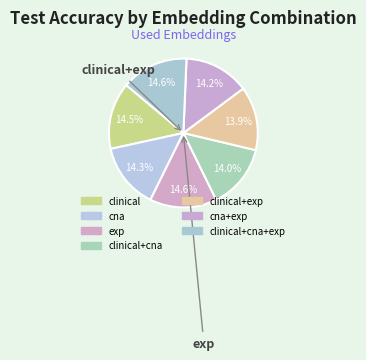

What is the smallest slice in the pie chart?

clinical+exp